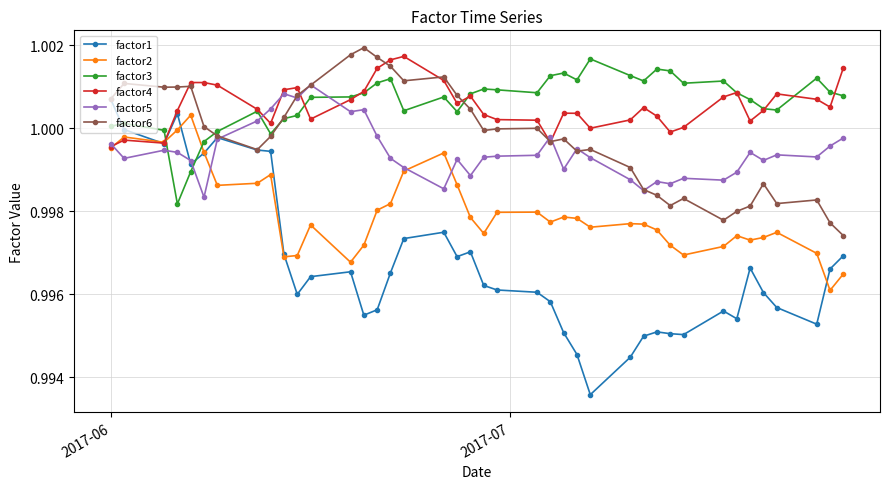

How many intersections are there between factor3 and factor5?

4